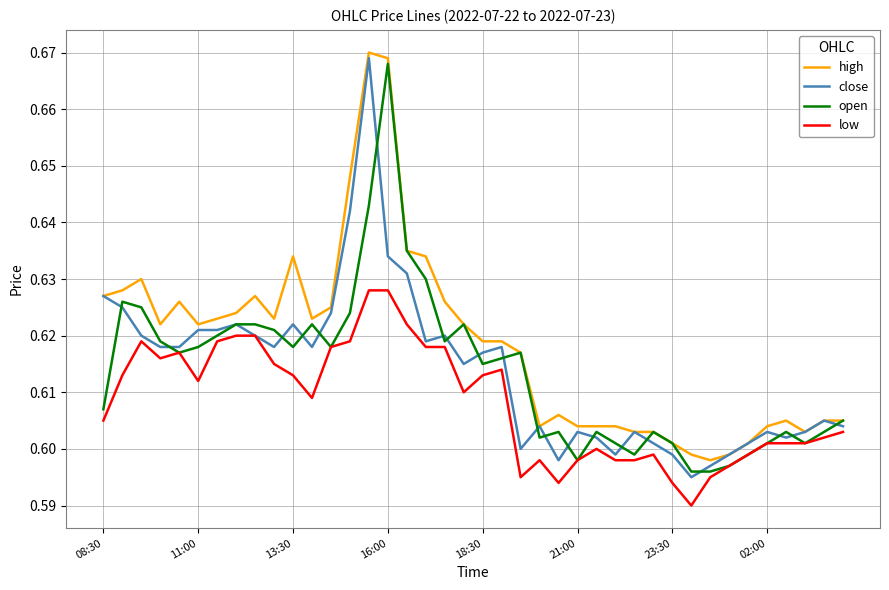

True or false: high and low intersect in this chart.

False